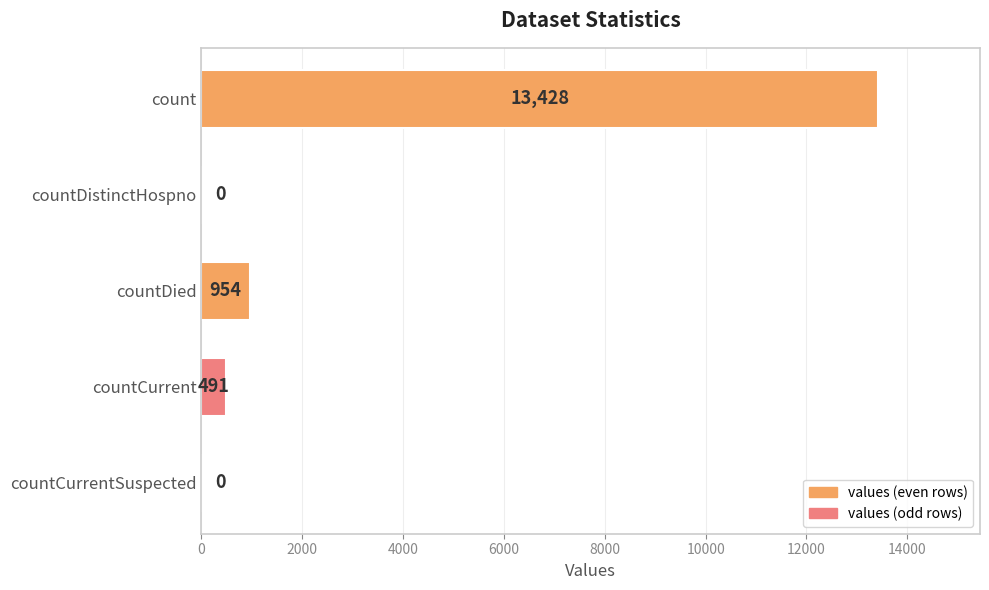

What is the sum of all values?

14873